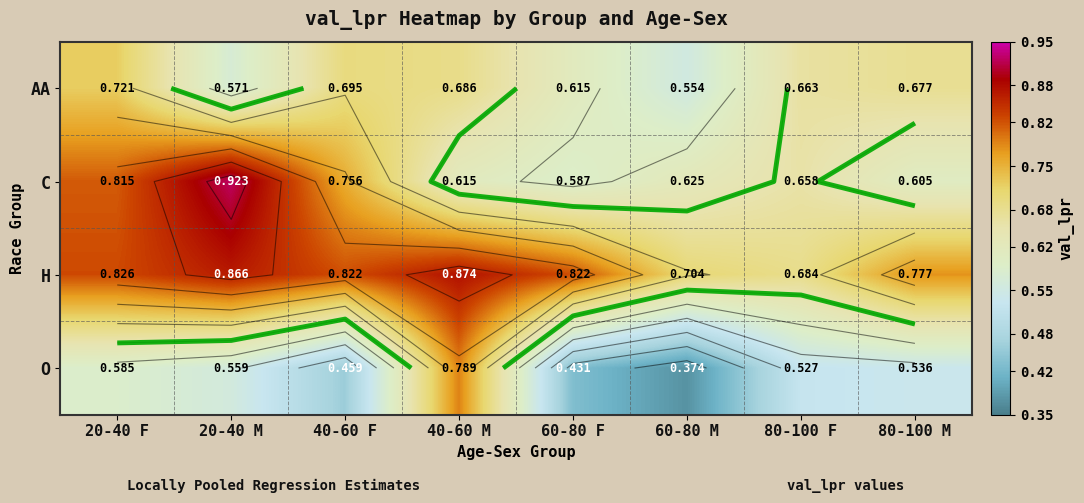

What is the difference between the maximum and minimum values in the O series?

0.4